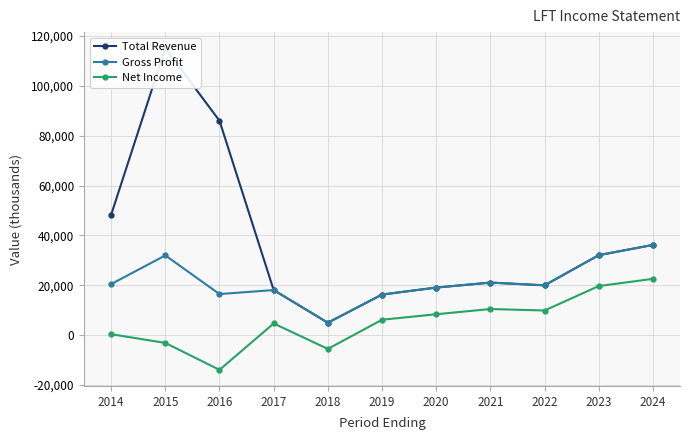

In Gross Profit, how many points are higher than both neighbors (excluding endpoints)?

3